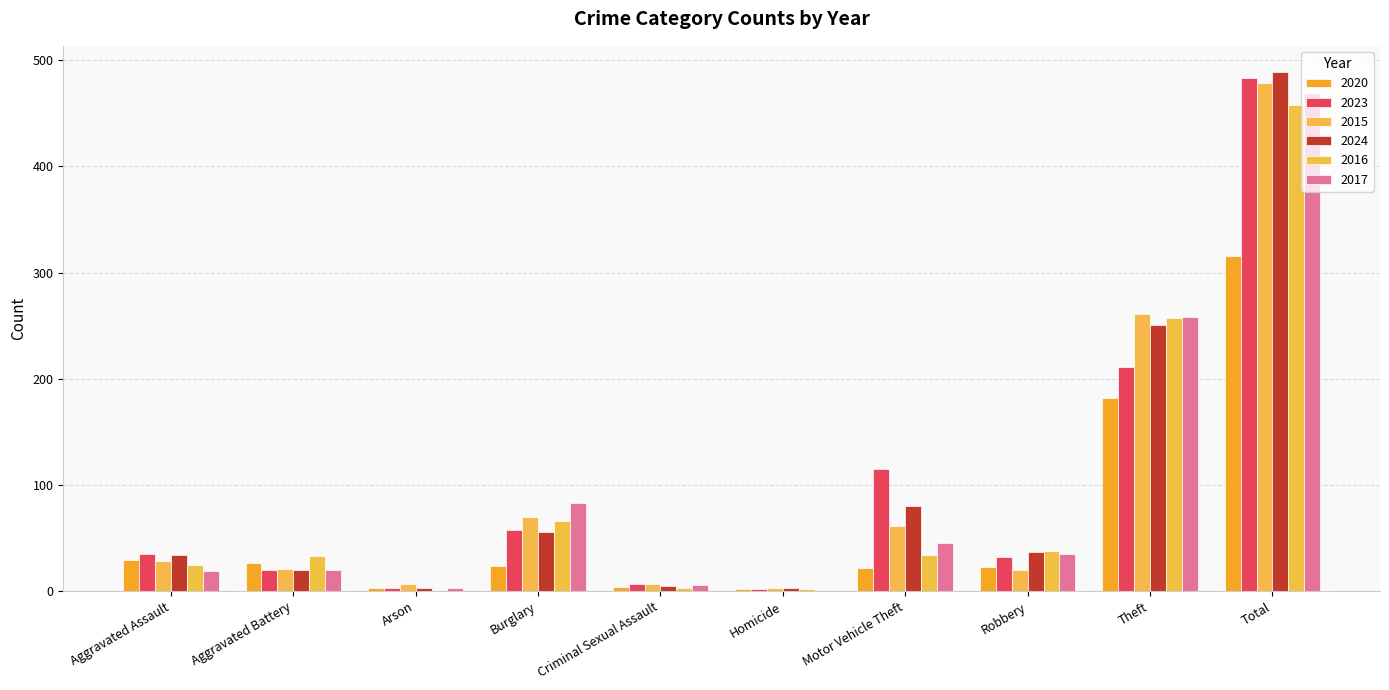

Between Criminal Sexual Assault and Motor Vehicle Theft, which is larger?

Motor Vehicle Theft